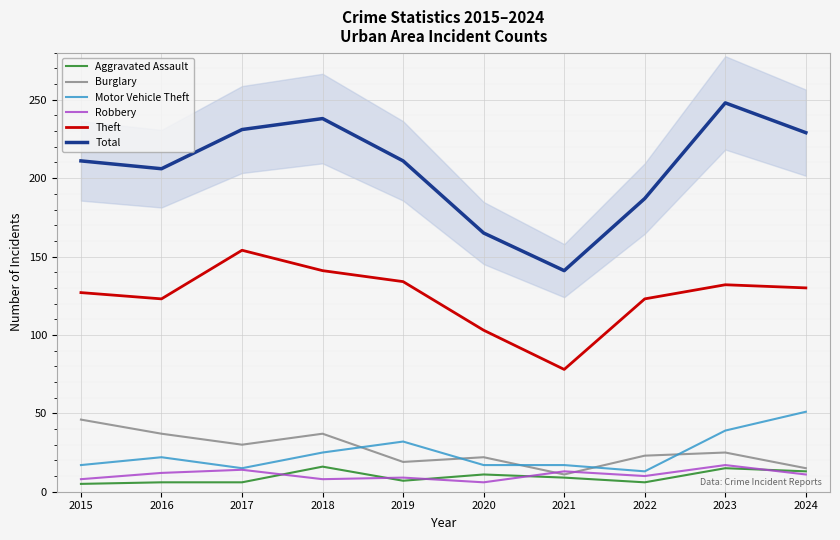

What is the minimum value shown in the chart?

5